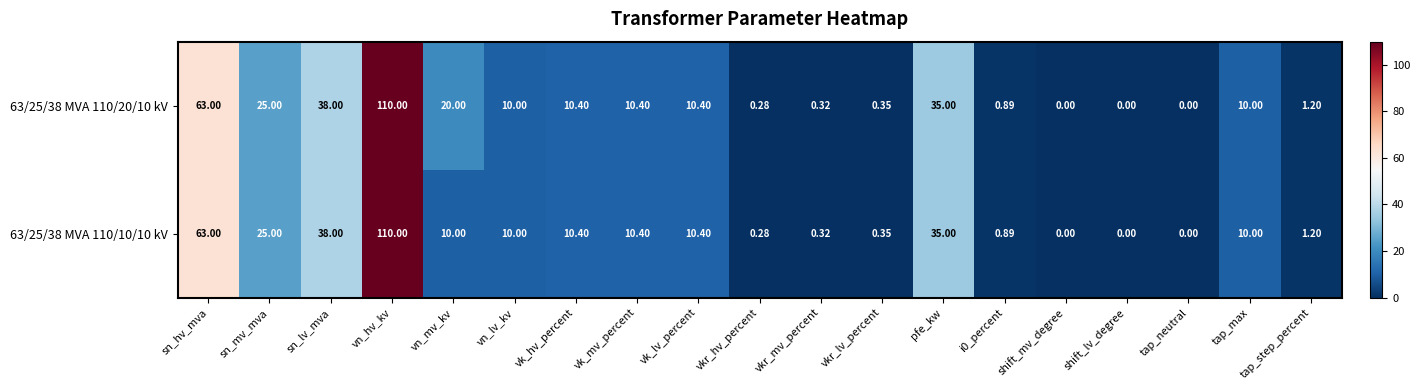

Where is 63/25/38 MVA 110/10/10 kV nearest to the value 55?

sn_hv_mva